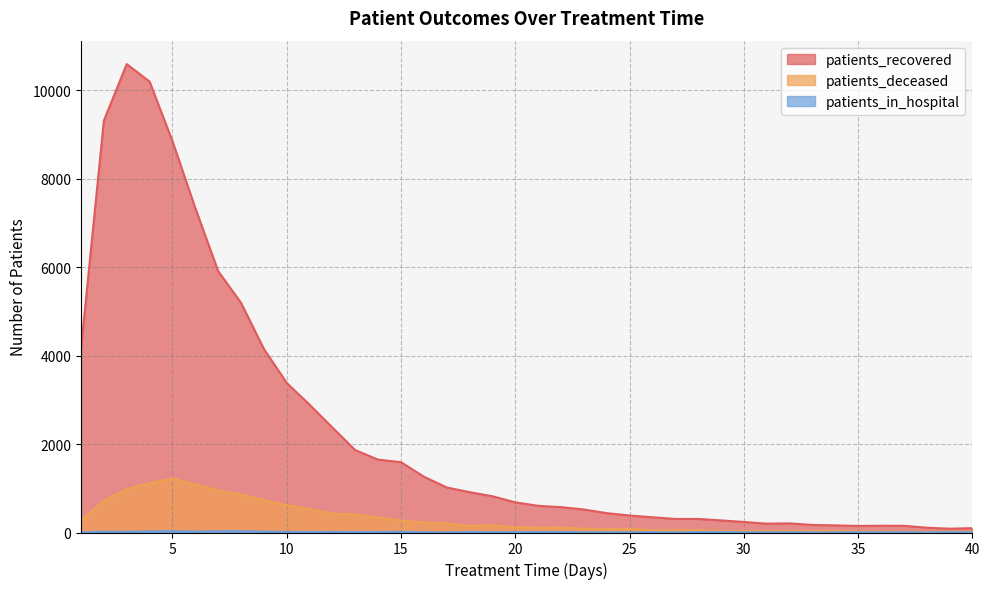

How many lines are shown in the chart?

3